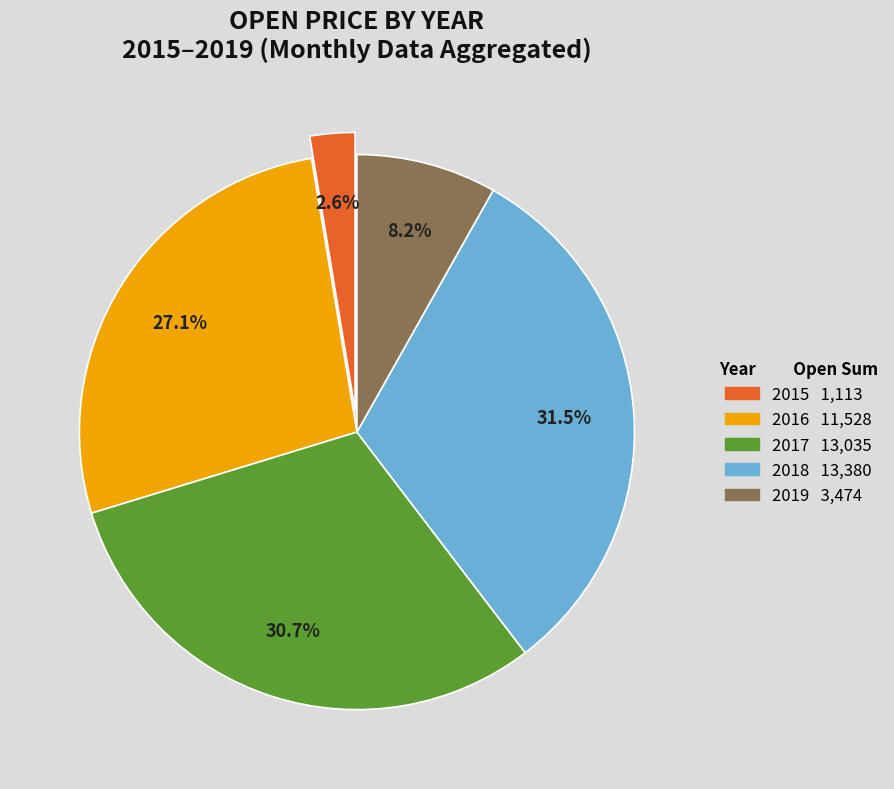

To the nearest percent, what is the difference between the largest and smallest slice percentages?

29%